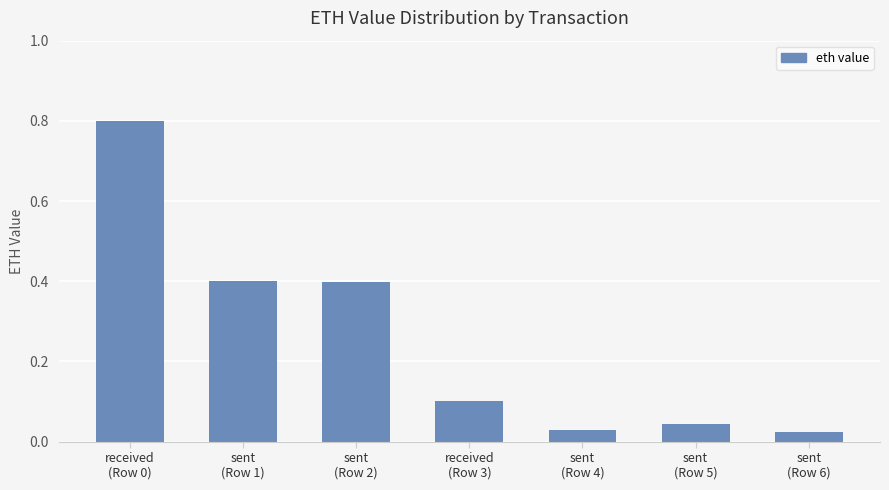

What is the average value?

0.3